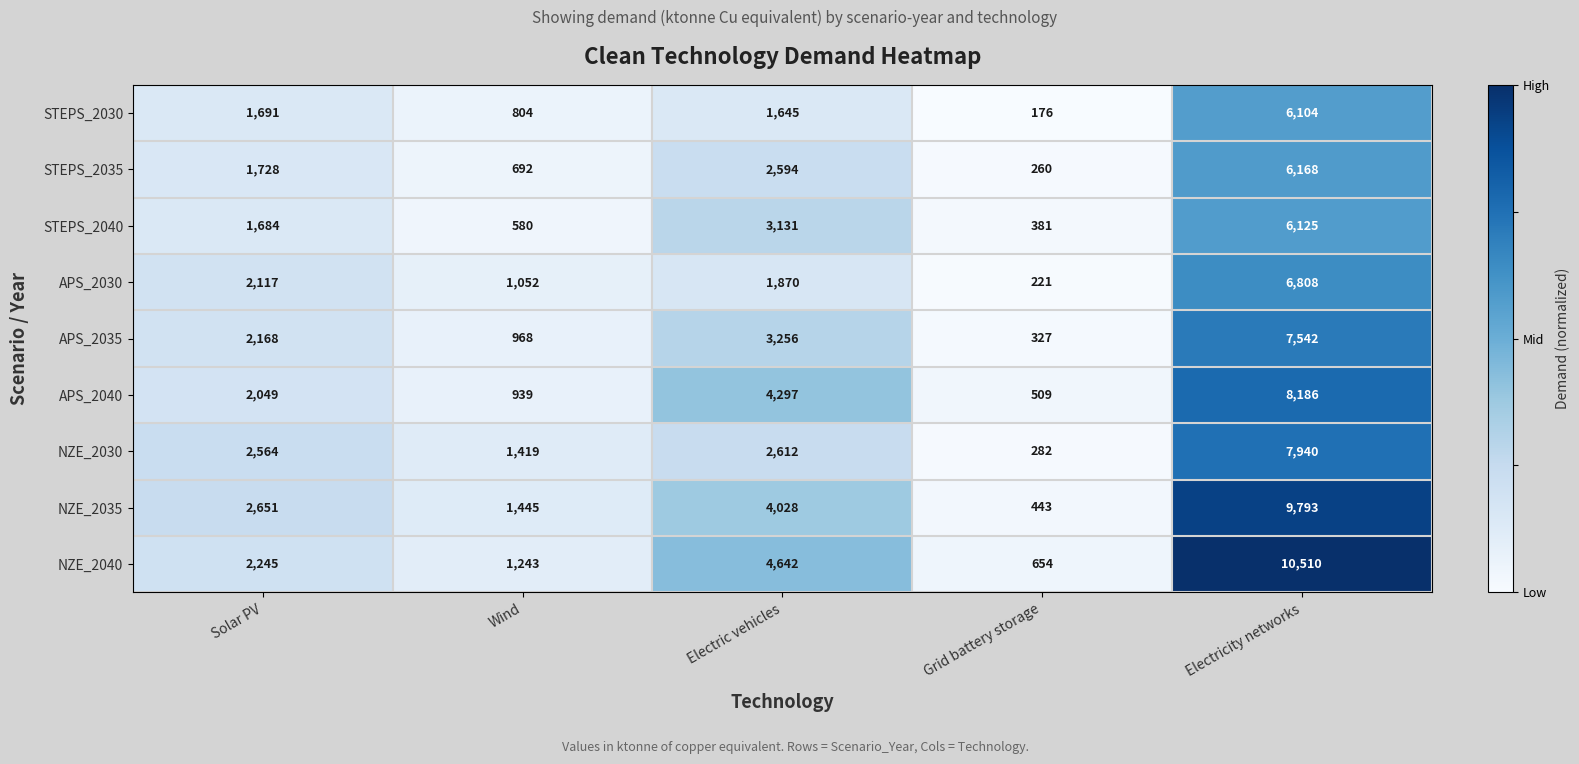

Is it true that APS_2035 equals 449 at Solar PV?

False